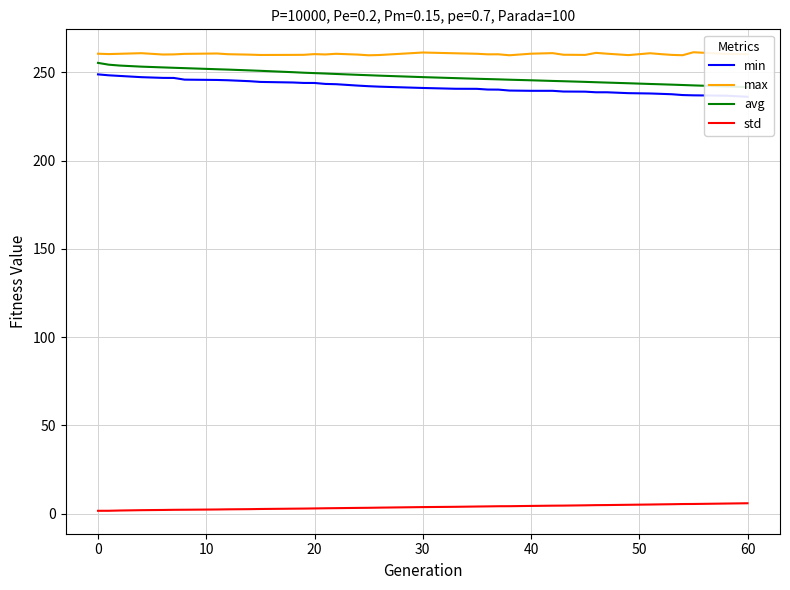

True or false: max and std intersect in this chart.

False